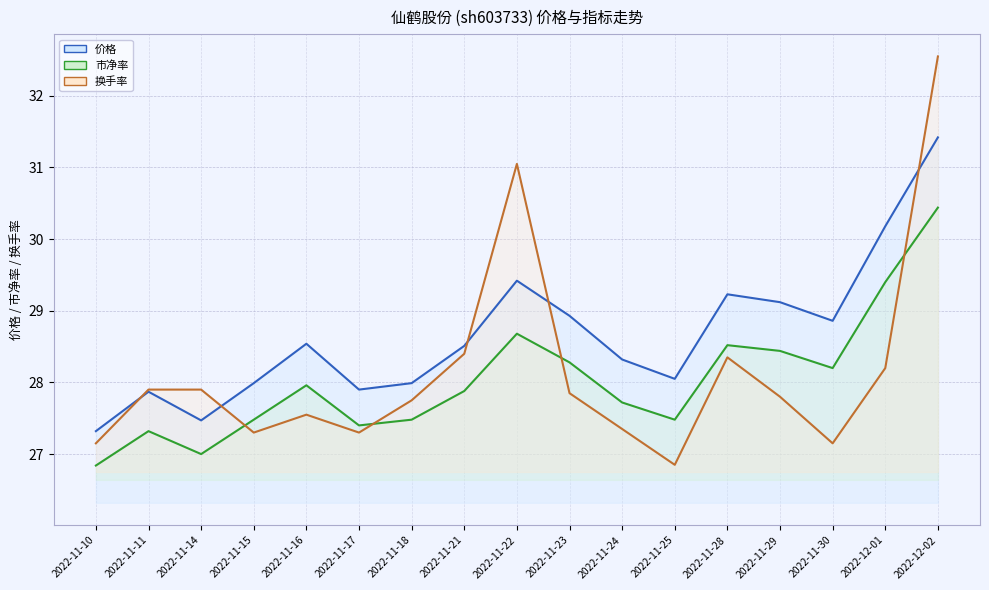

Reading left to right, list all the values displayed in this chart.

价格: 27.3	27.9	27.5	28.0	28.5	27.9	28.0	28.5	29.4	28.9	28.3	28.1	29.2	29.1	28.9	30.2	31.4
市净率: 26.8	27.3	27.0	27.5	28.0	27.4	27.5	27.9	28.7	28.3	27.7	27.5	28.5	28.4	28.2	29.4	30.4
换手率: 27.1	27.9	27.9	27.3	27.6	27.3	27.8	28.4	31.1	27.9	27.4	26.9	28.4	27.8	27.1	28.2	32.5